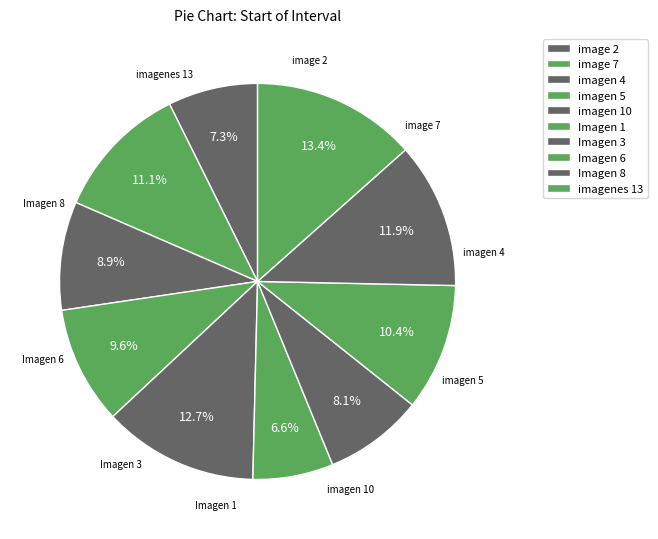

Count the number of slices in the pie.

10